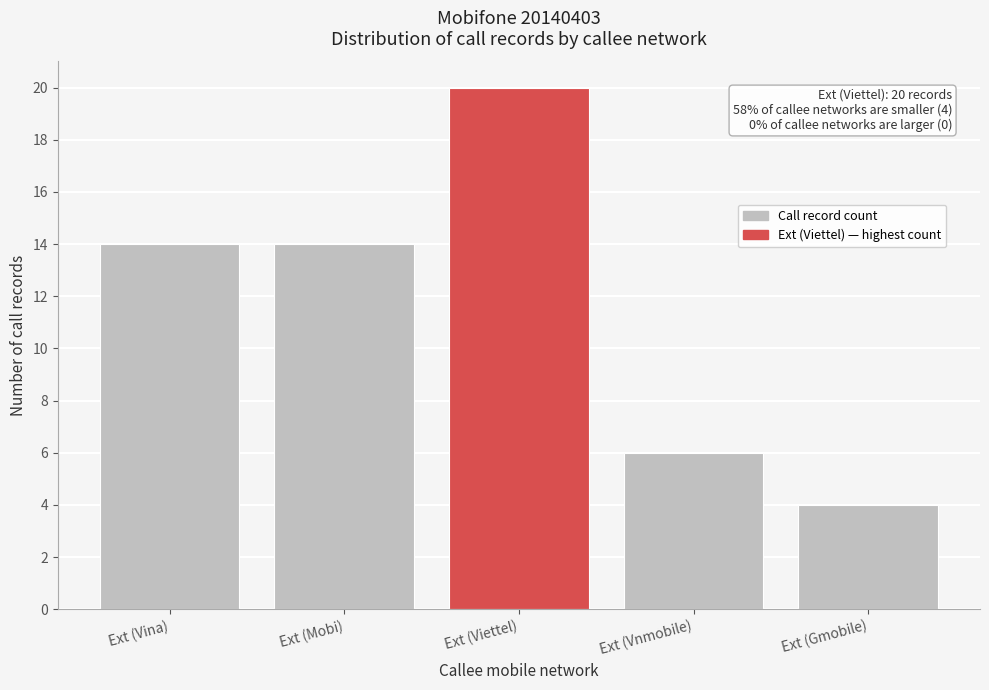

Reading right to left, extract all data points from this chart.

Ext (Gmobile)=4	Ext (Vnmobile)=6	Ext (Viettel)=20	Ext (Mobi)=14	Ext (Vina)=14